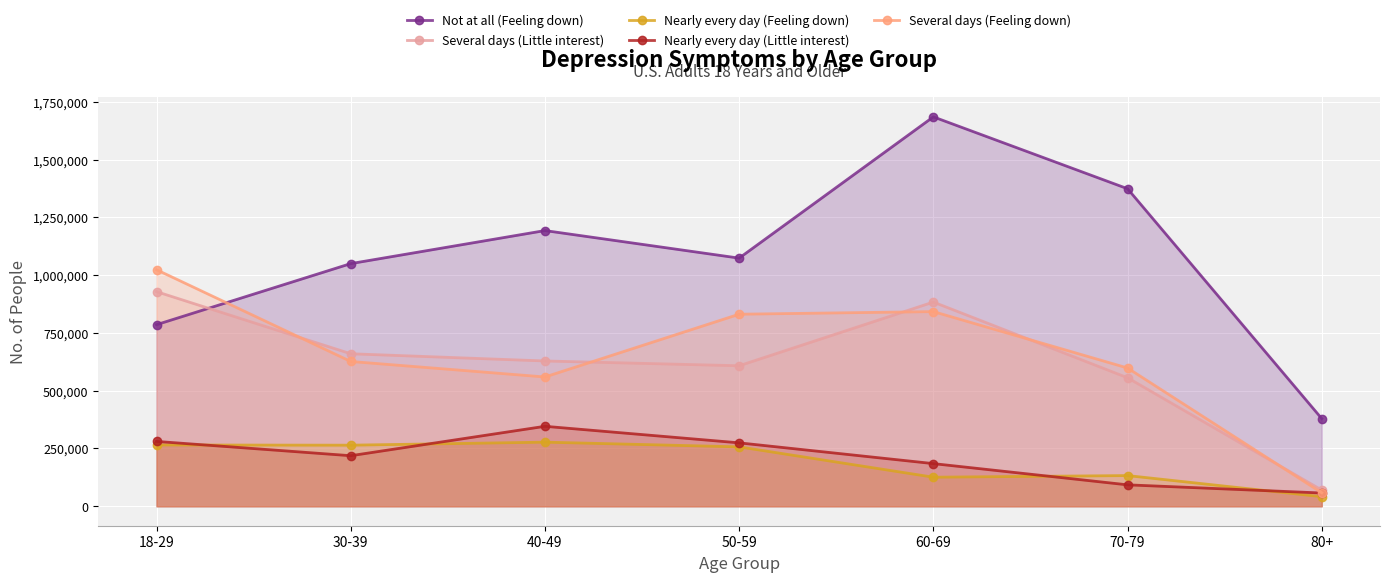

How many lines are shown in the chart?

5